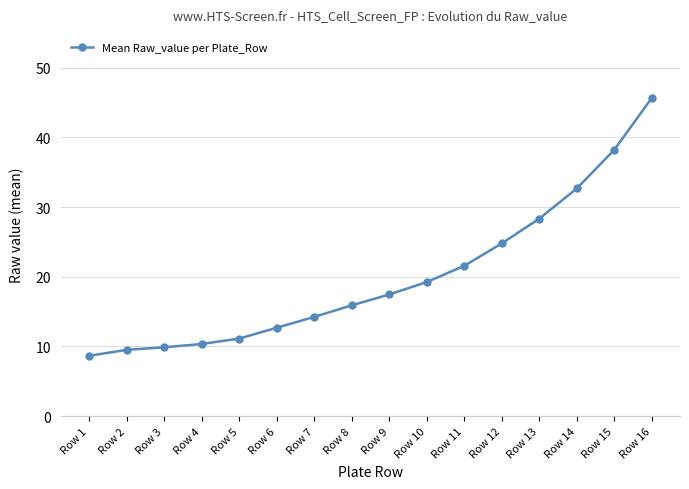

What is the maximum value shown in the chart?

45.7